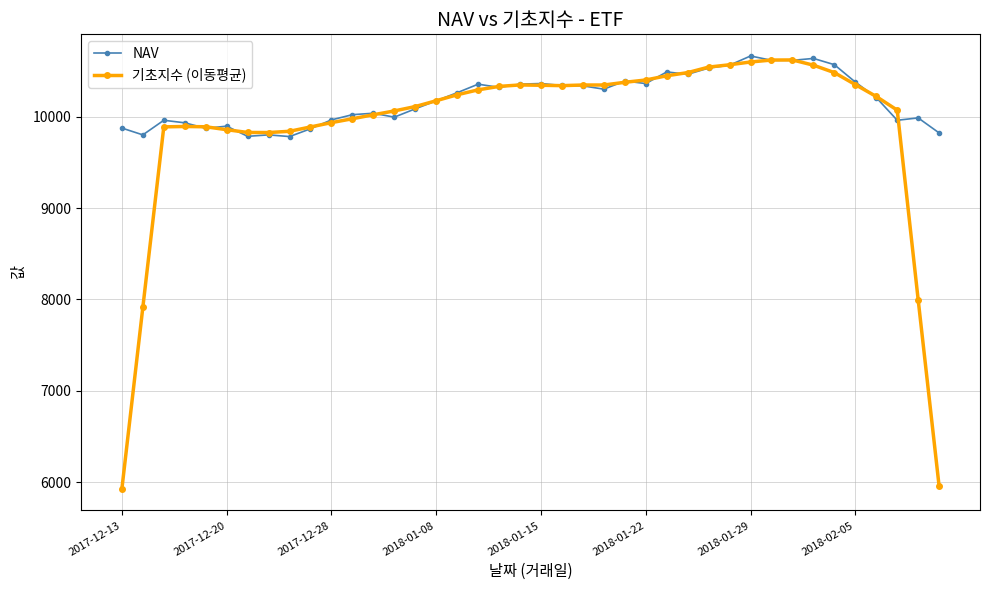

At how many categories does at least one series exceed 7622?

40